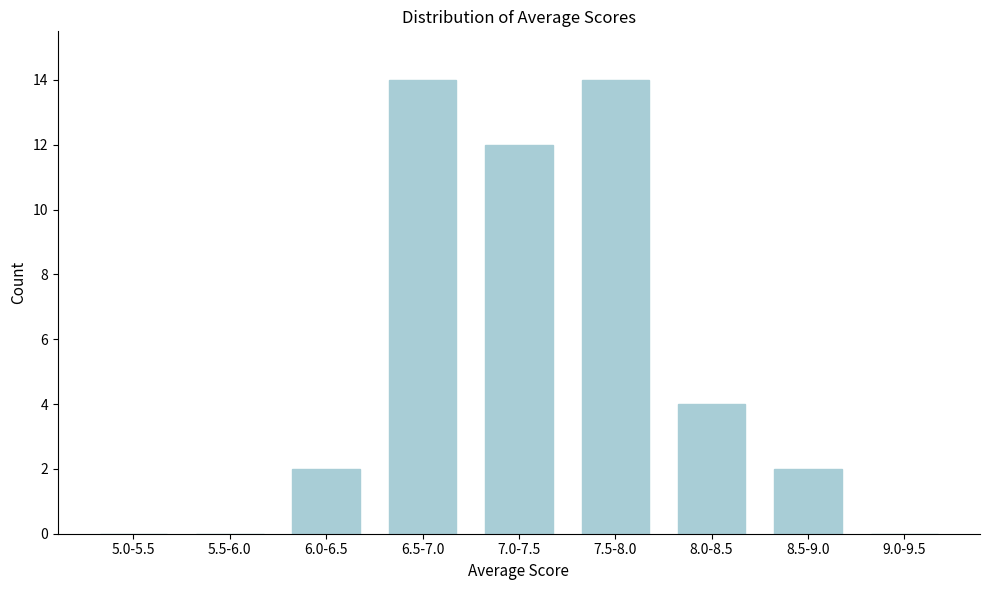

Reading left to right, transcribe all the data shown in this chart.

5.0-5.5=0	5.5-6.0=0	6.0-6.5=2	6.5-7.0=14	7.0-7.5=12	7.5-8.0=14	8.0-8.5=4	8.5-9.0=2	9.0-9.5=0